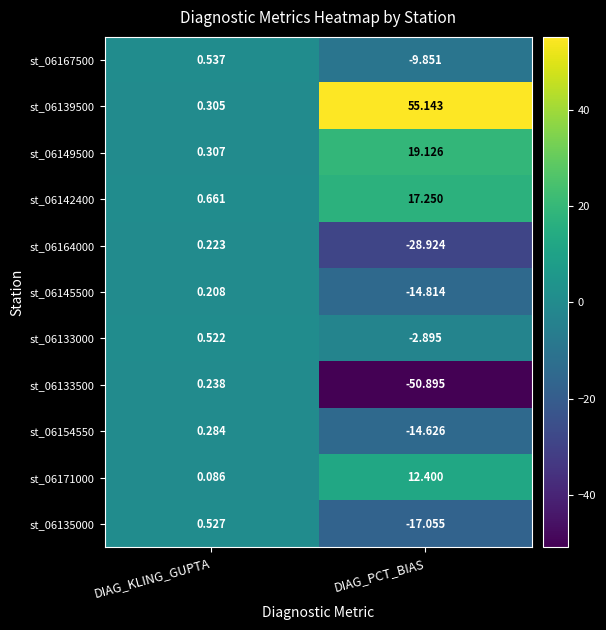

At which label does st_06164000 reach its peak?

DIAG_KLING_GUPTA